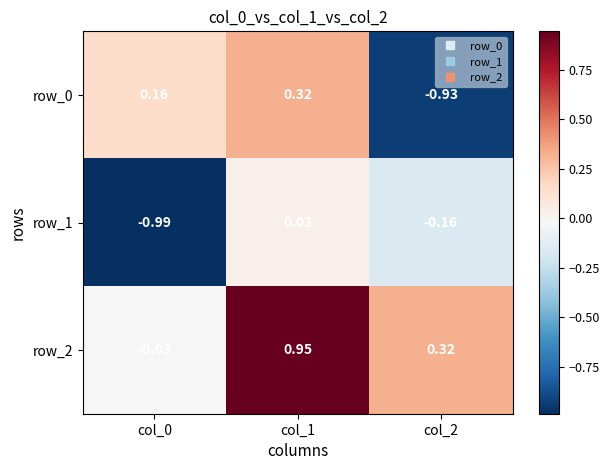

Count the number of data series in this chart.

3